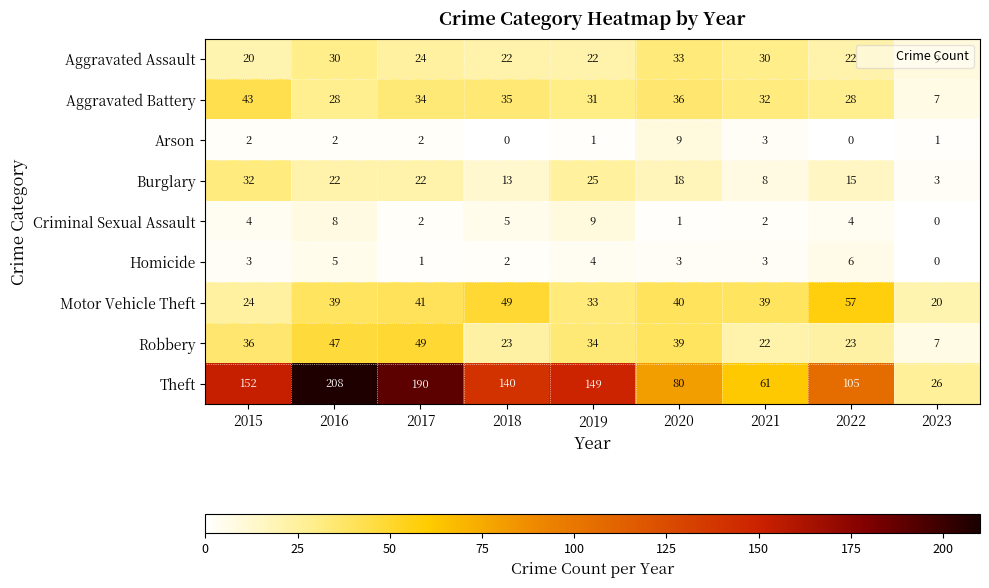

True or false: Robbery has a value of 7 at 2023.

True